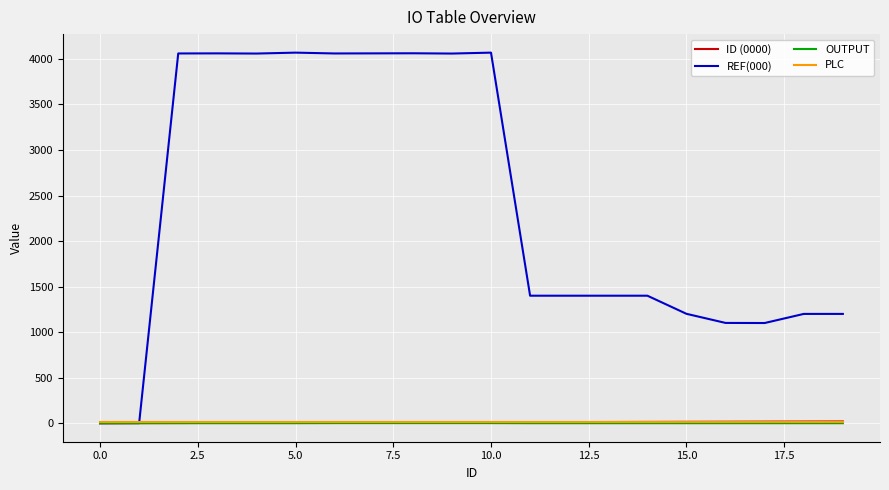

What is the maximum value shown in the chart?

4069